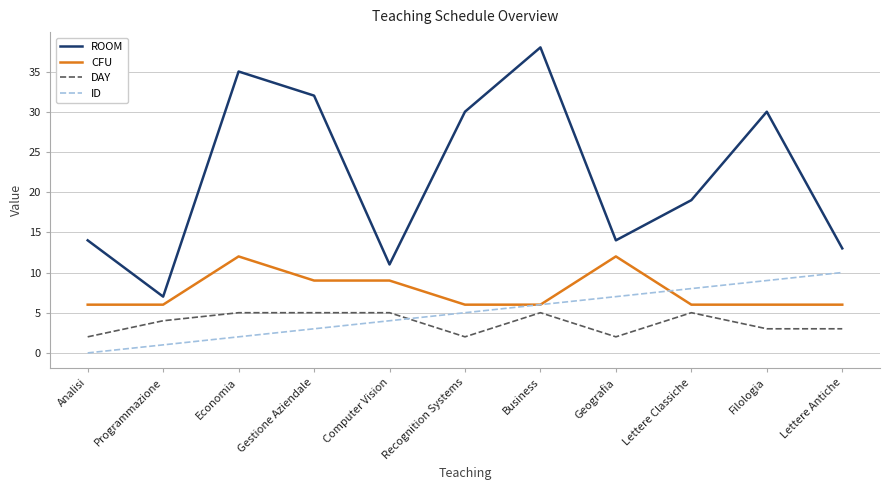

In ROOM, how many points are higher than both neighbors (excluding endpoints)?

3